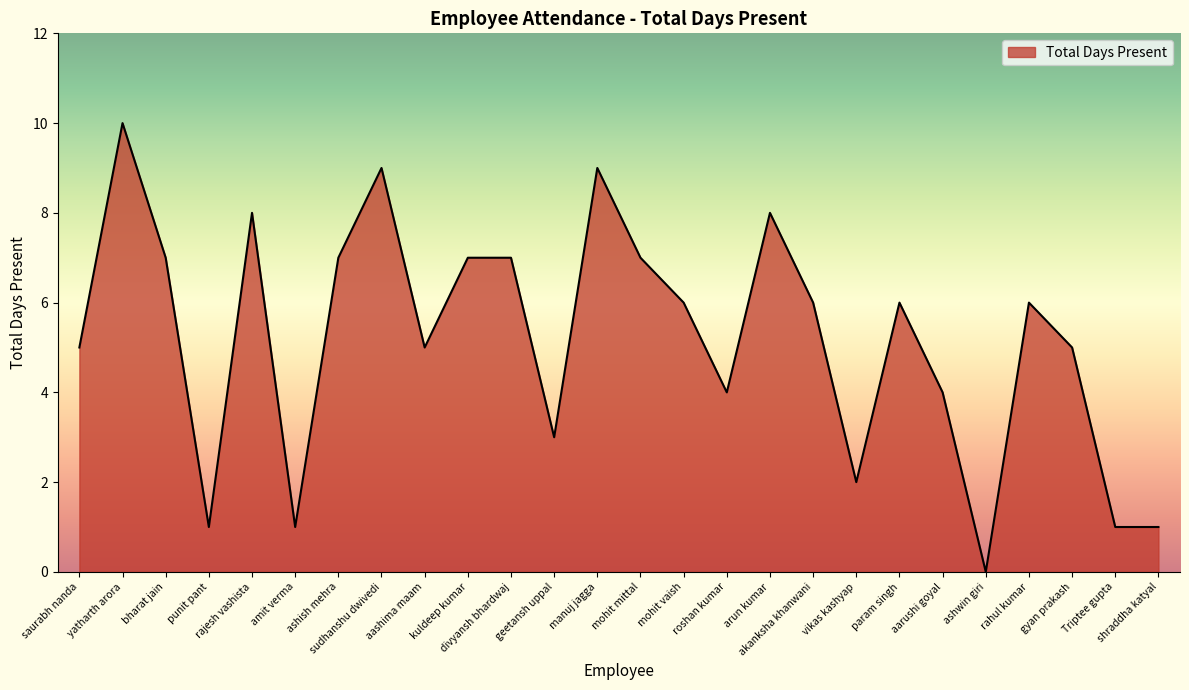

What is the maximum value shown in the chart?

10